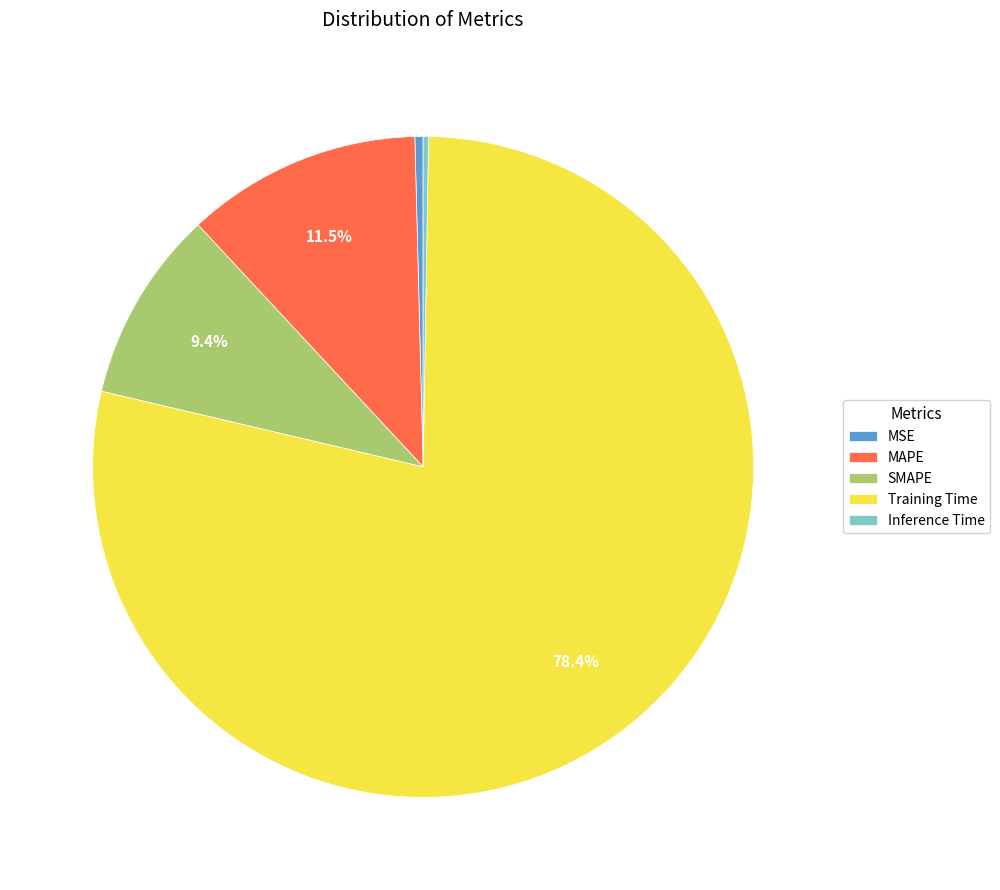

Which has a higher value, Training Time or MAPE?

Training Time